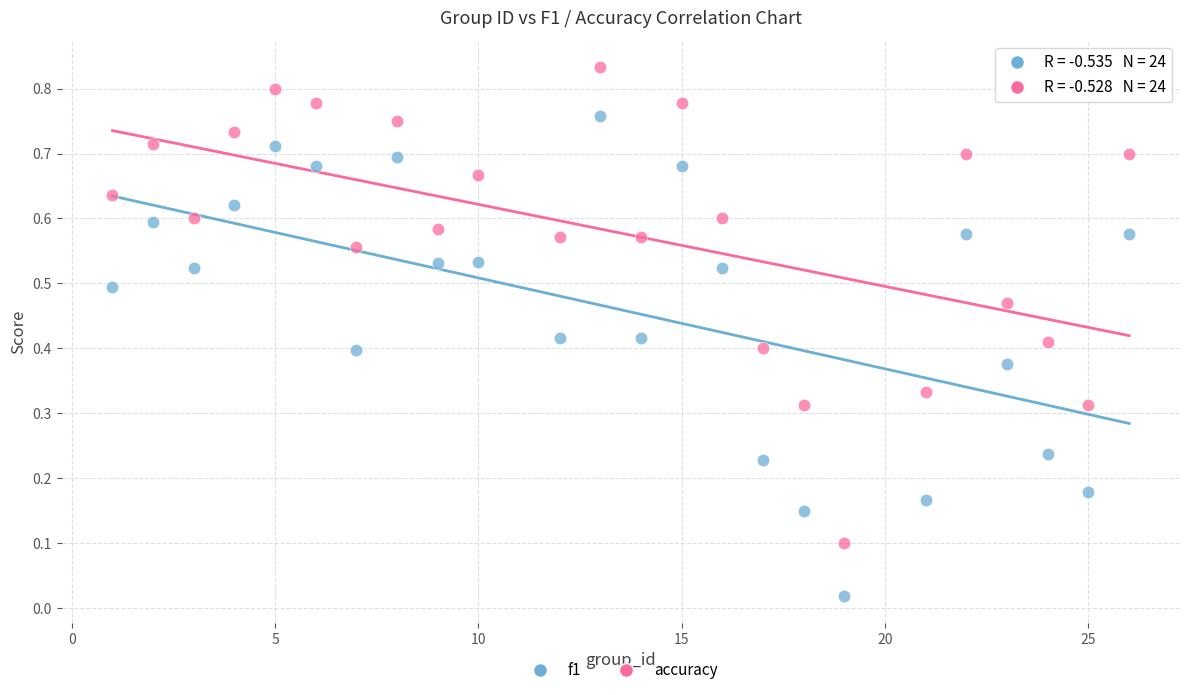

What are all the series names shown in the legend?

f1, accuracy